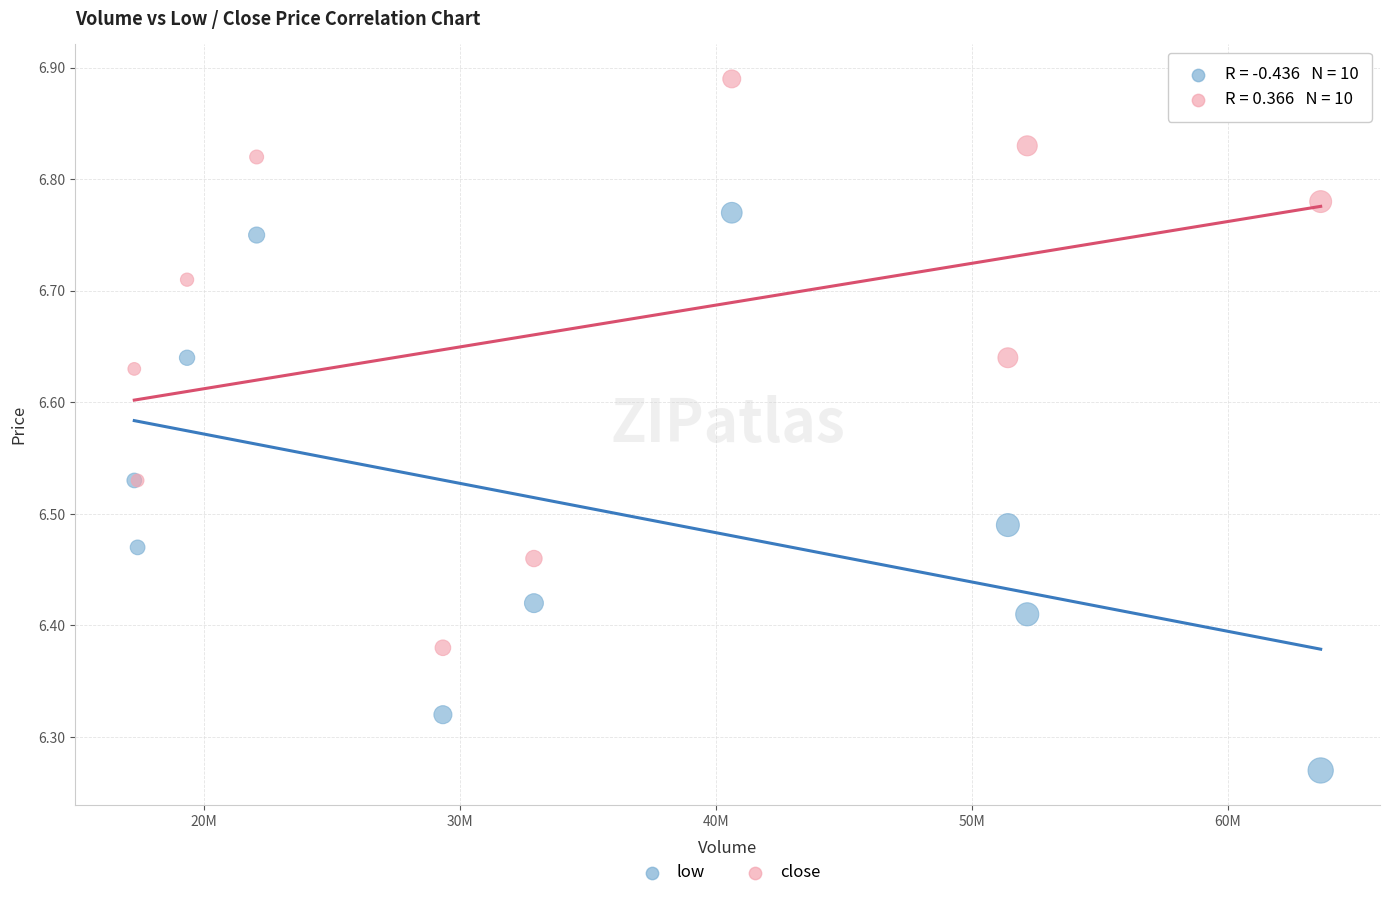

Which series reaches the minimum Y coordinate?

low